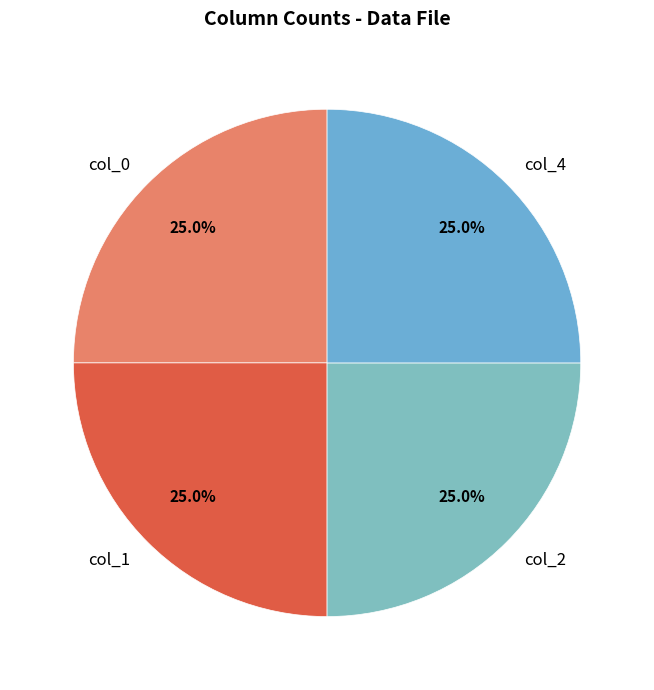

Is it true that col_0 is 16% of the pie?

False